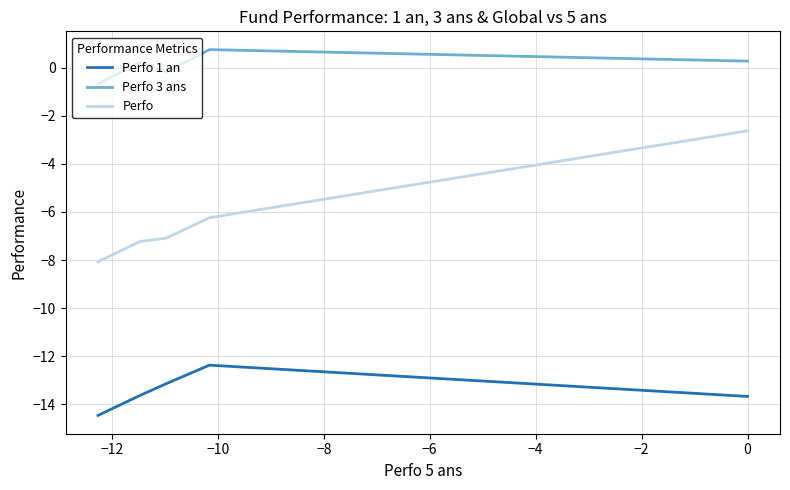

Which has a higher value, −14 or −12?

−12